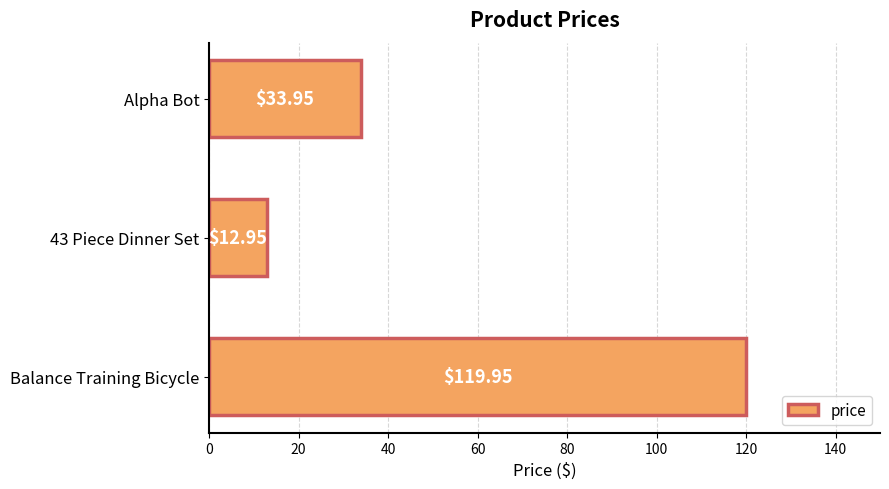

Which category has the lowest value across all series?

43 Piece Dinner Set